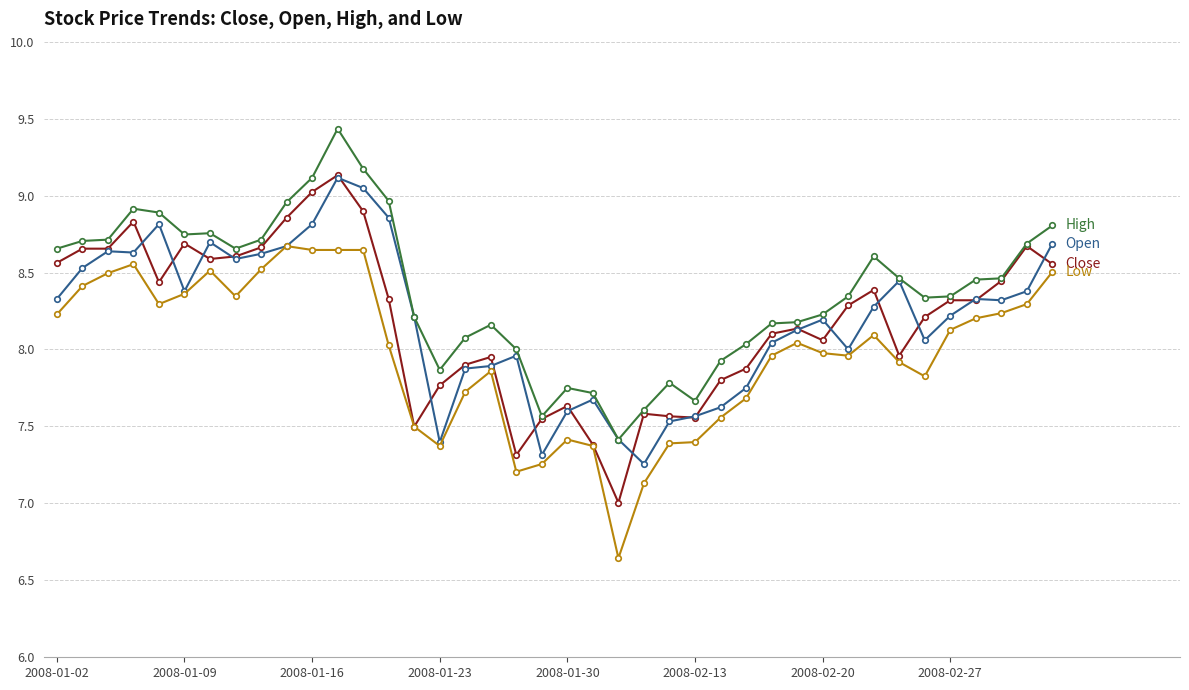

What is the maximum value shown in the chart?

9.4